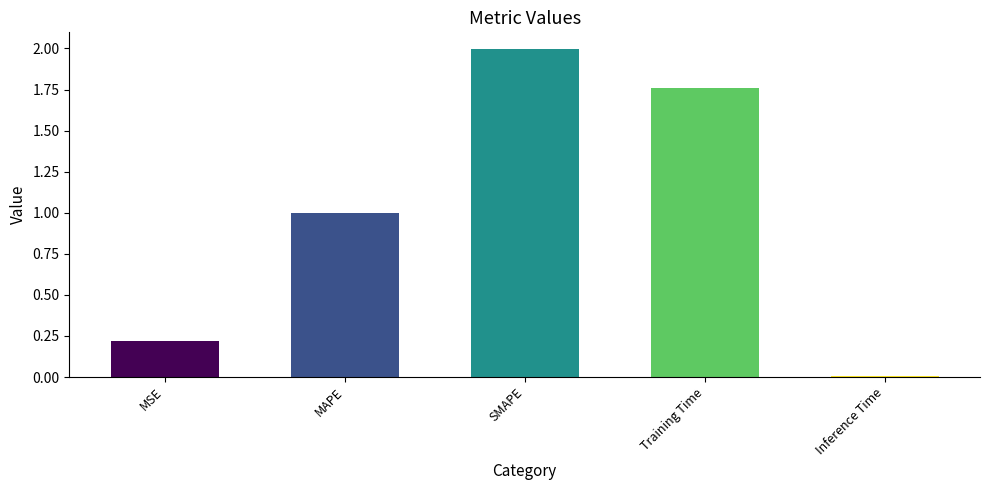

Count the number of data series in this chart.

1